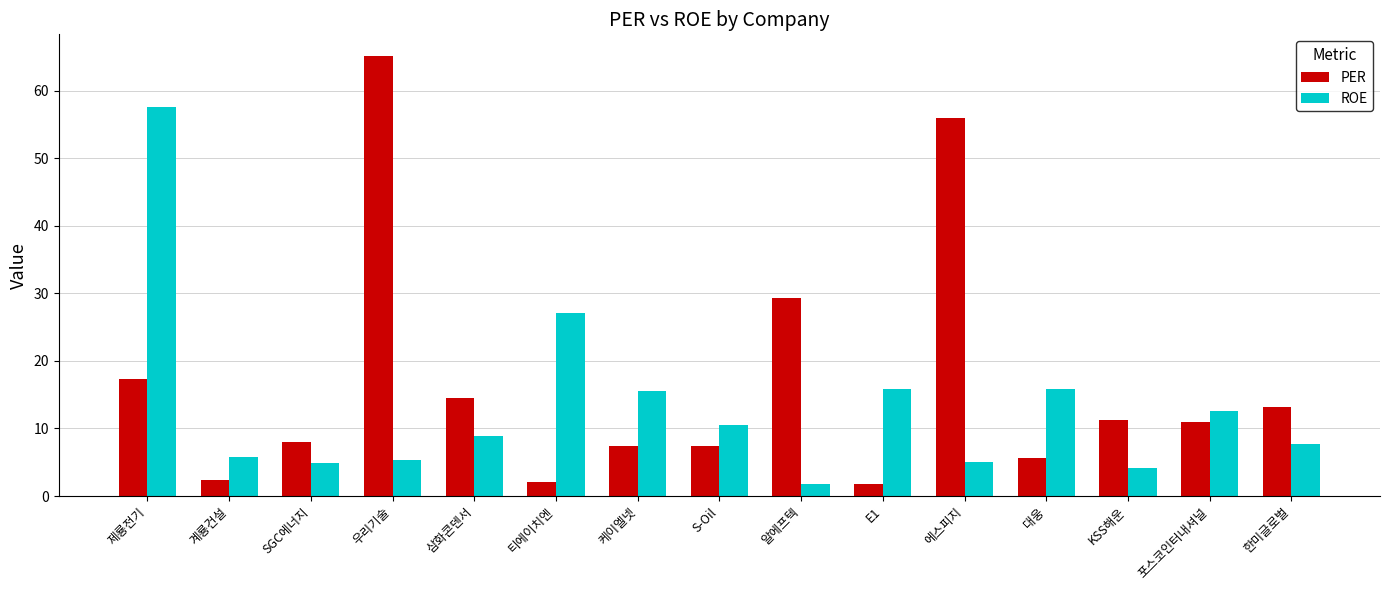

At 한미글로벌, list the series in order from largest to smallest.

PER, ROE